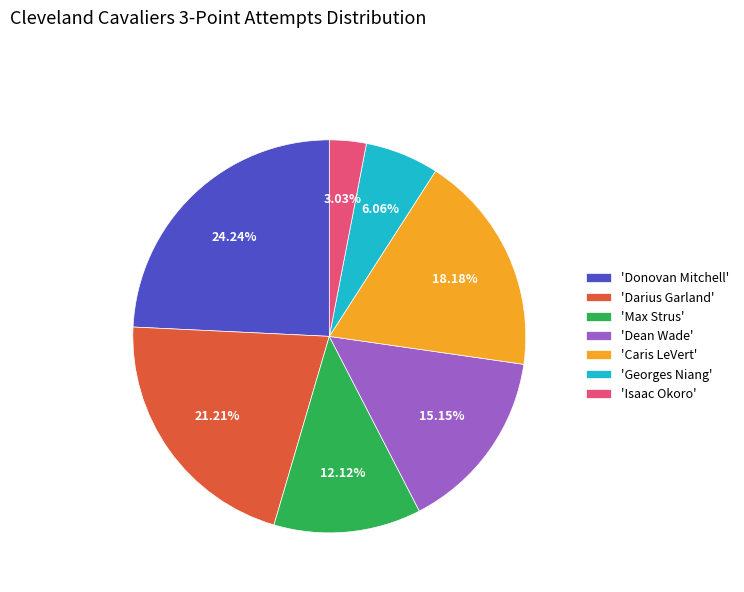

Is there any slice that represents more than half of the pie?

No